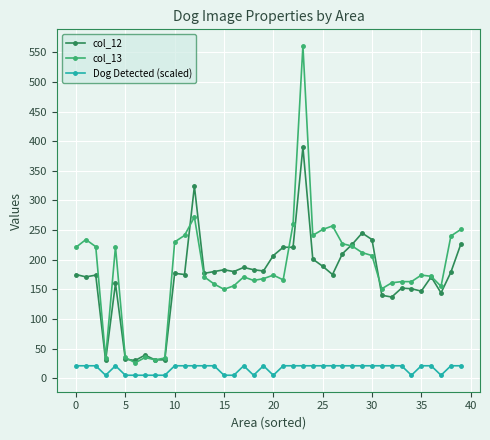

What is the smallest value displayed?

5